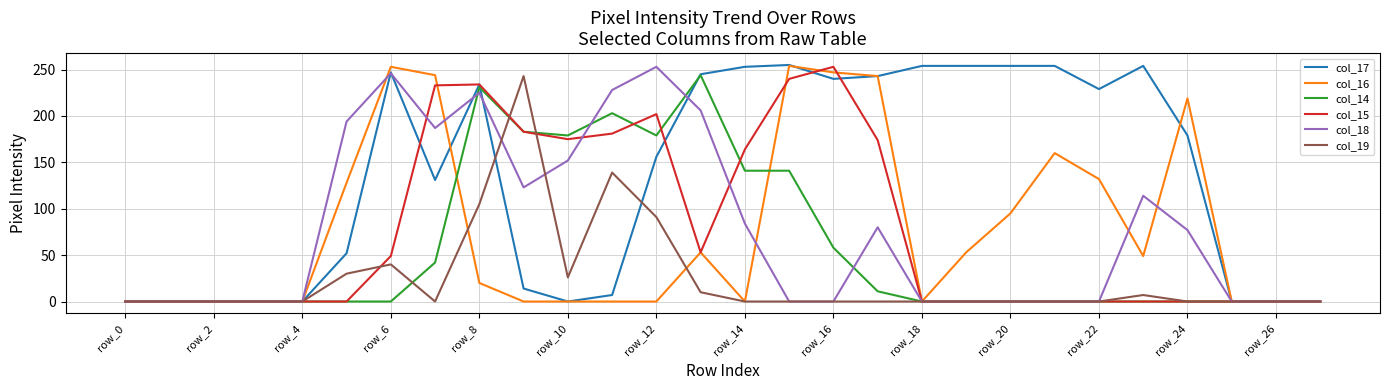

Which series has the largest total across all categories?

col_17